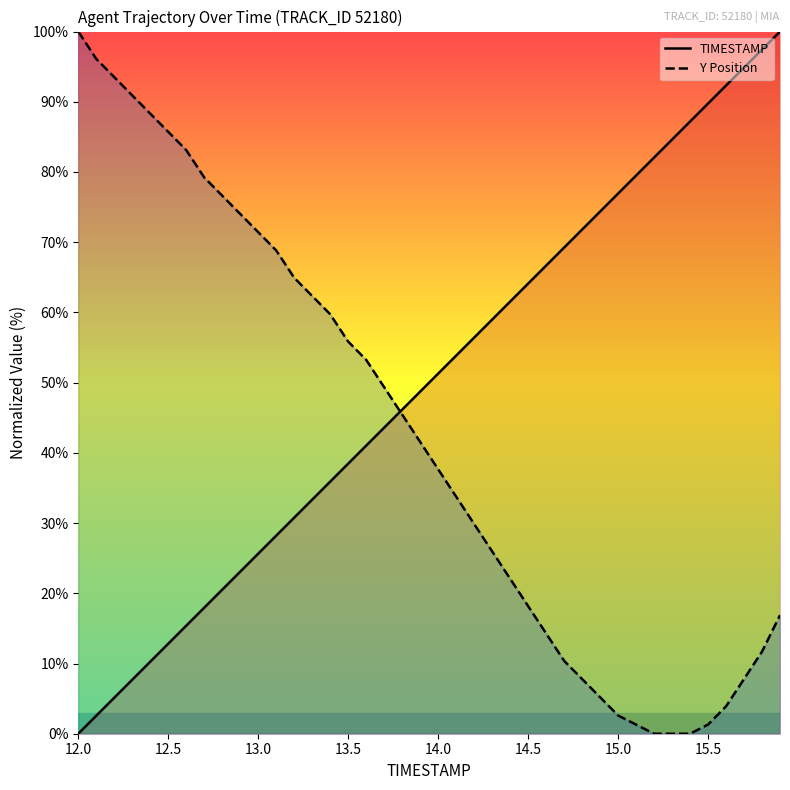

At how many categories does at least one series exceed 18?

40